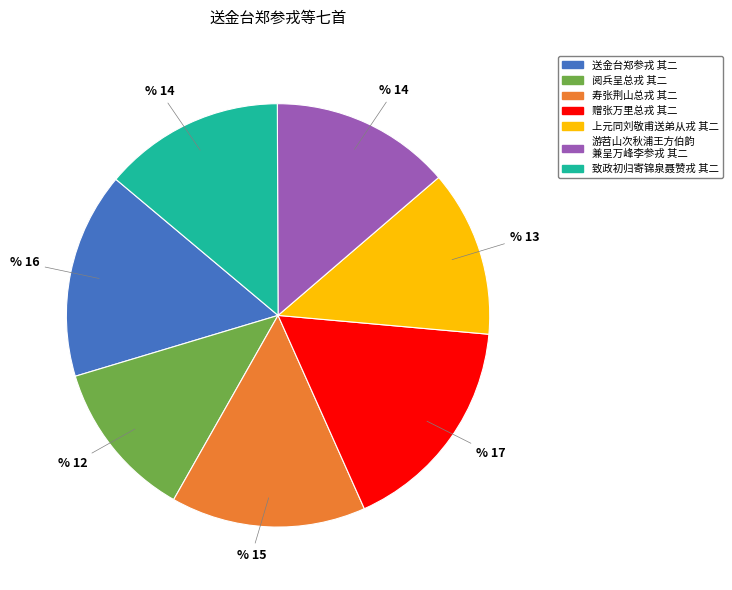

Is there any slice that represents more than half of the pie?

No